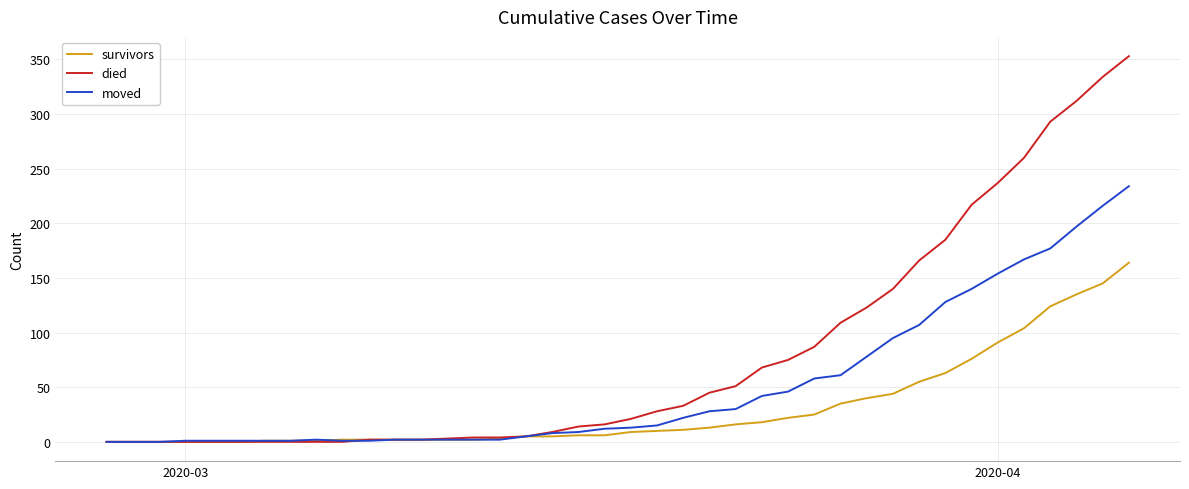

Which series has the largest total across all categories?

died